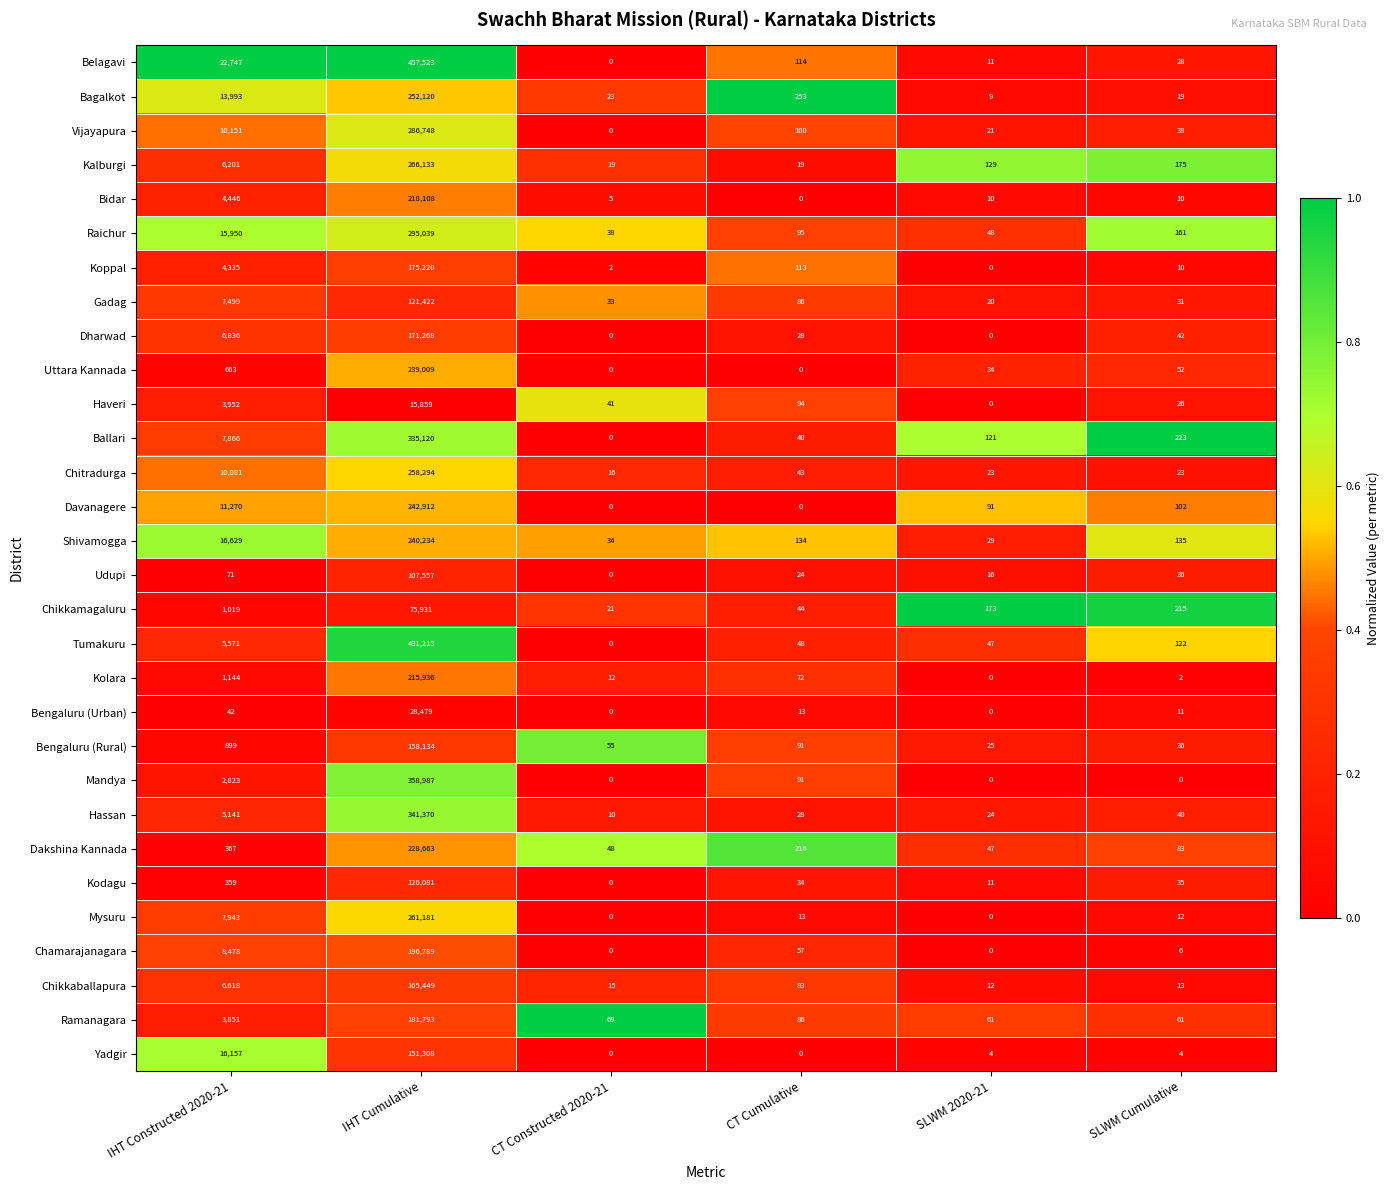

What is the sum of all Udupi values?

107704